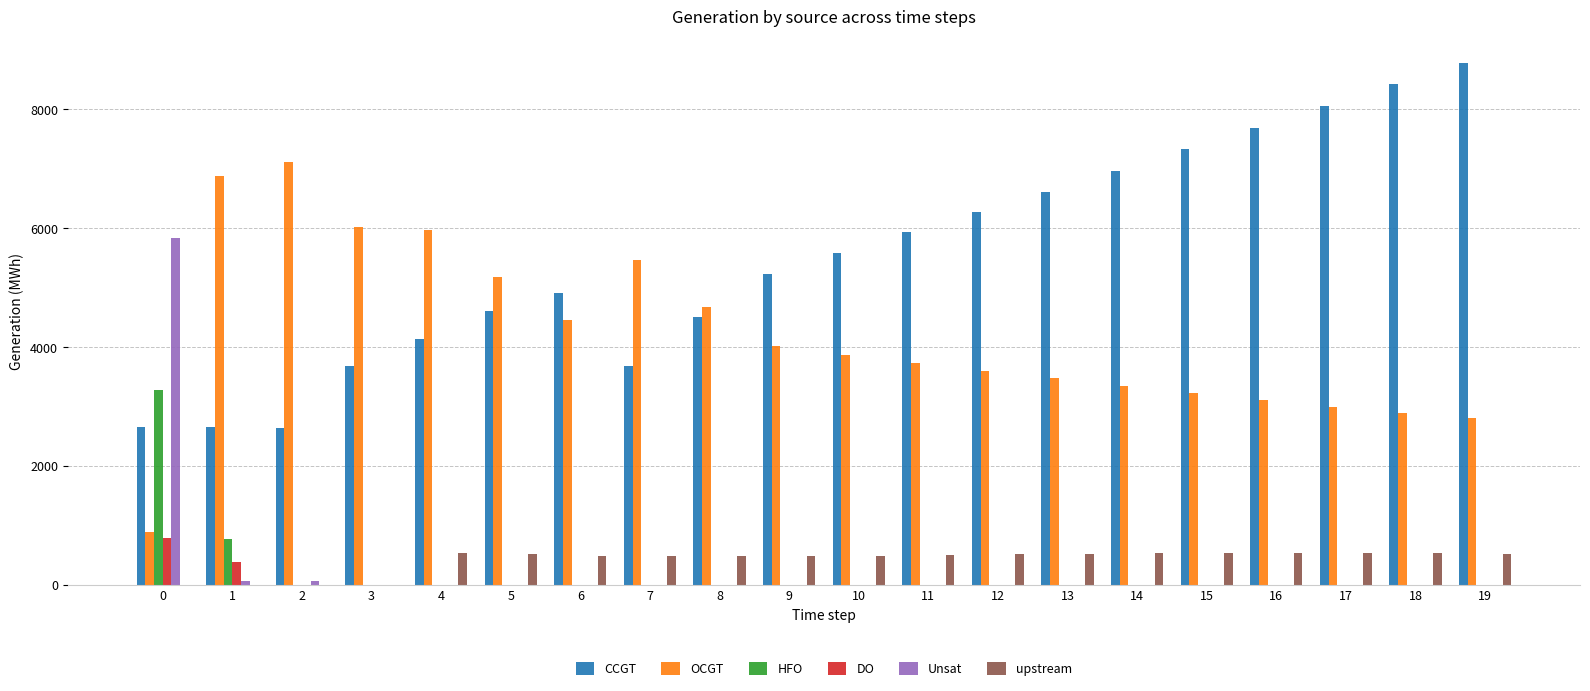

What is the sum of the OCGT values at 13 and 16?

6592